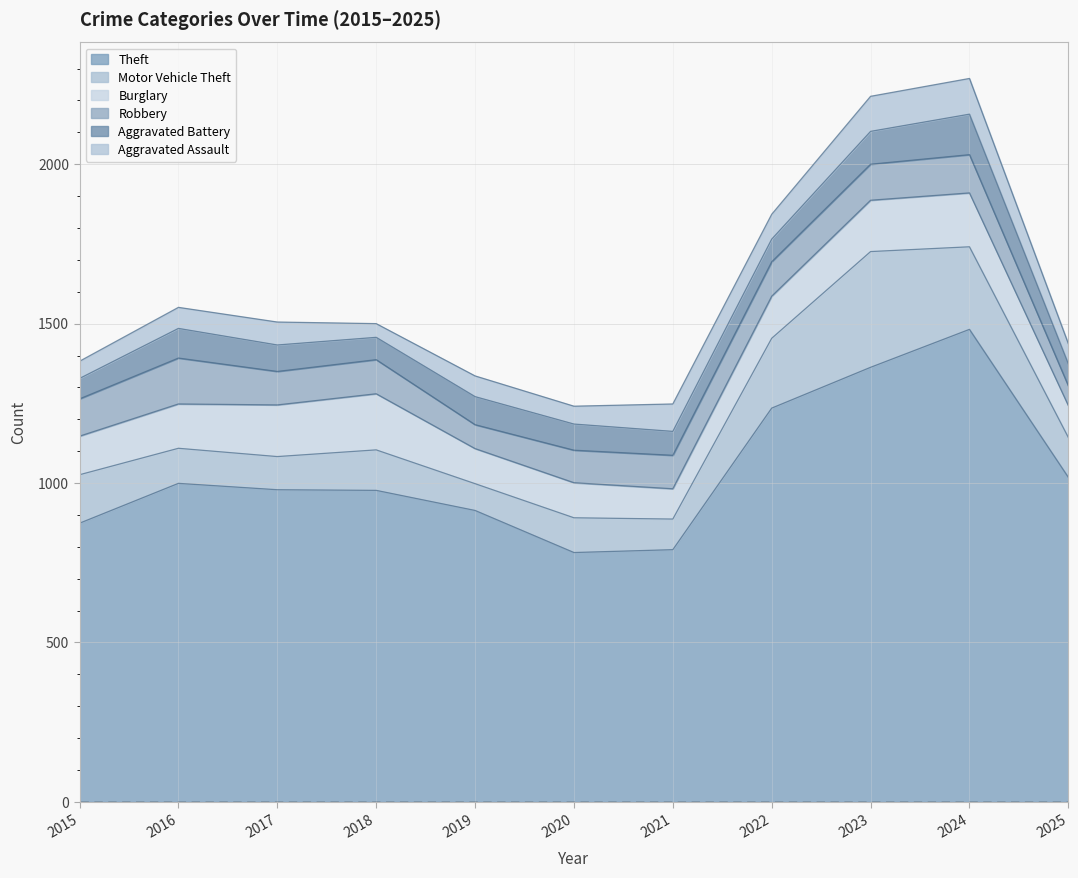

Count the number of categories in the chart.

11